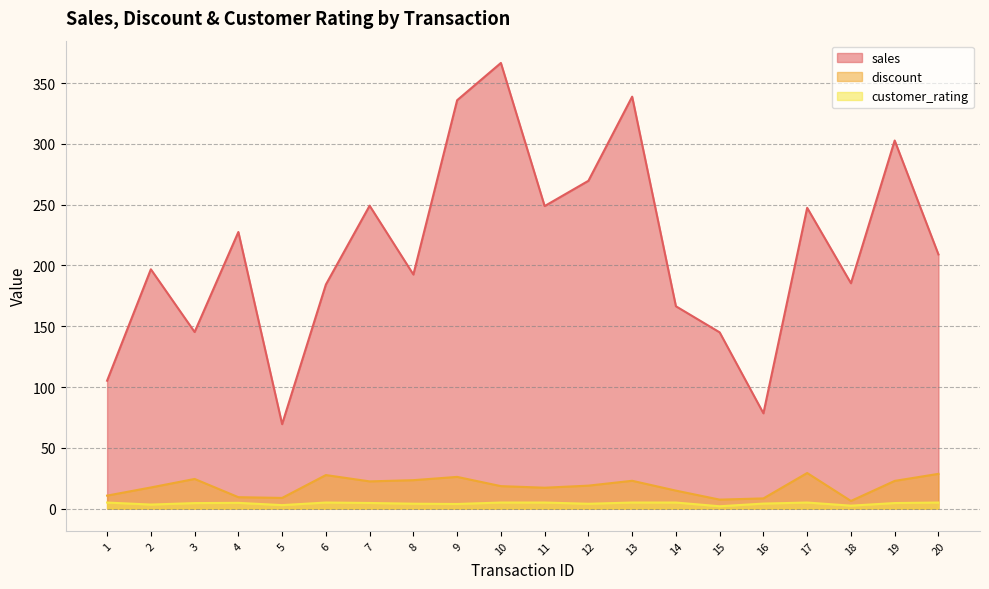

At which label is discount closest to 17?

11